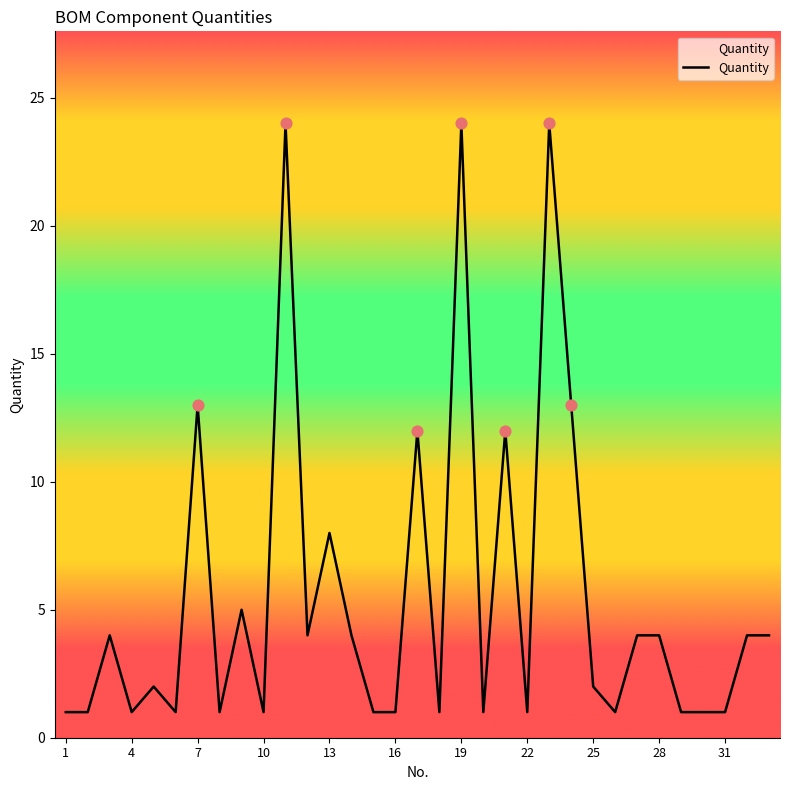

What is the difference between the maximum and minimum values?

23